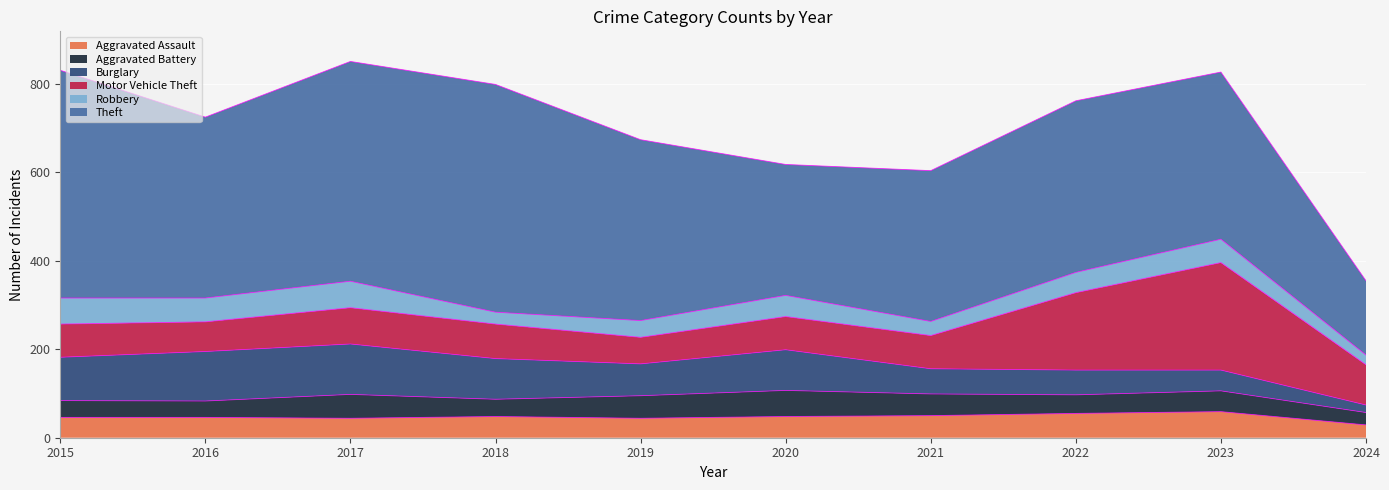

The value of Motor Vehicle Theft at 2020 is 75. True or false?

True